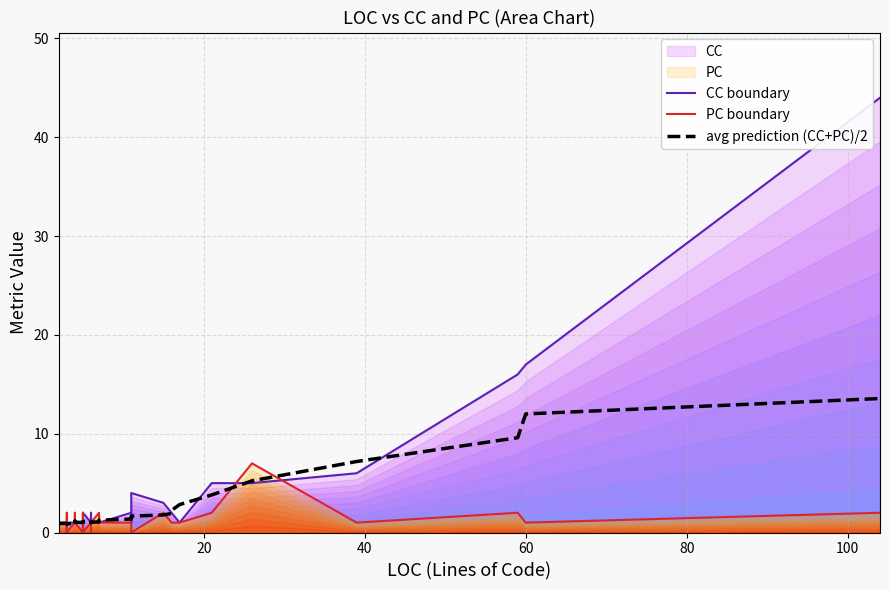

What is the difference between the second highest and minimum values in the PC boundary series?

2.0